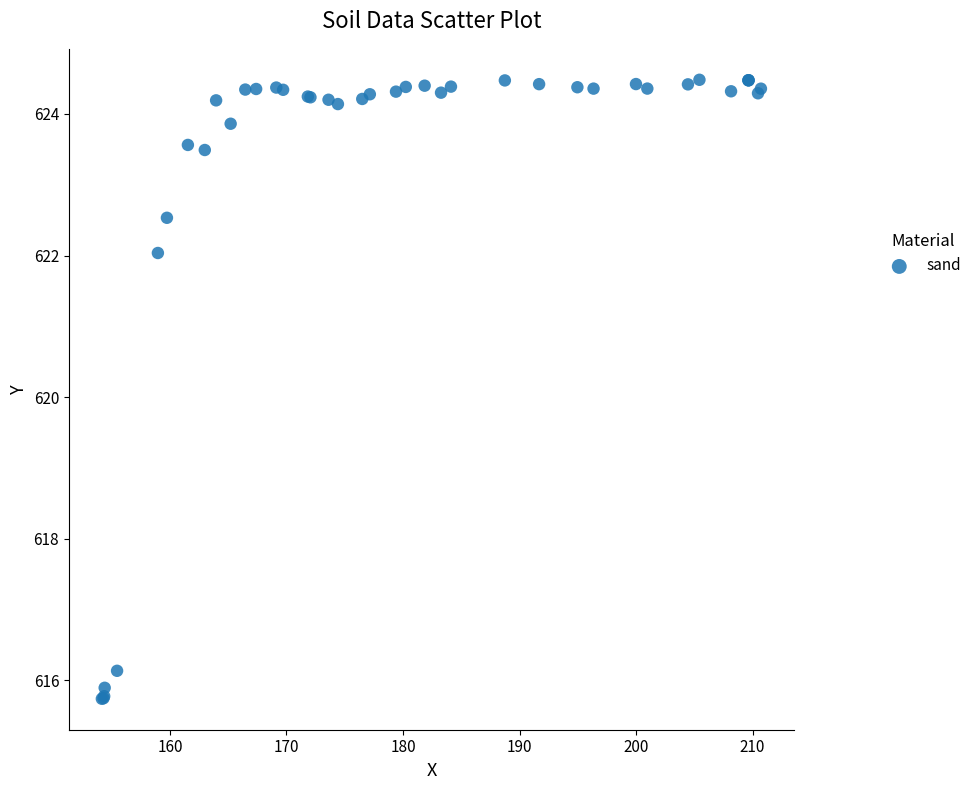

What Y value in the scatter plot is closest to 620?

622.0